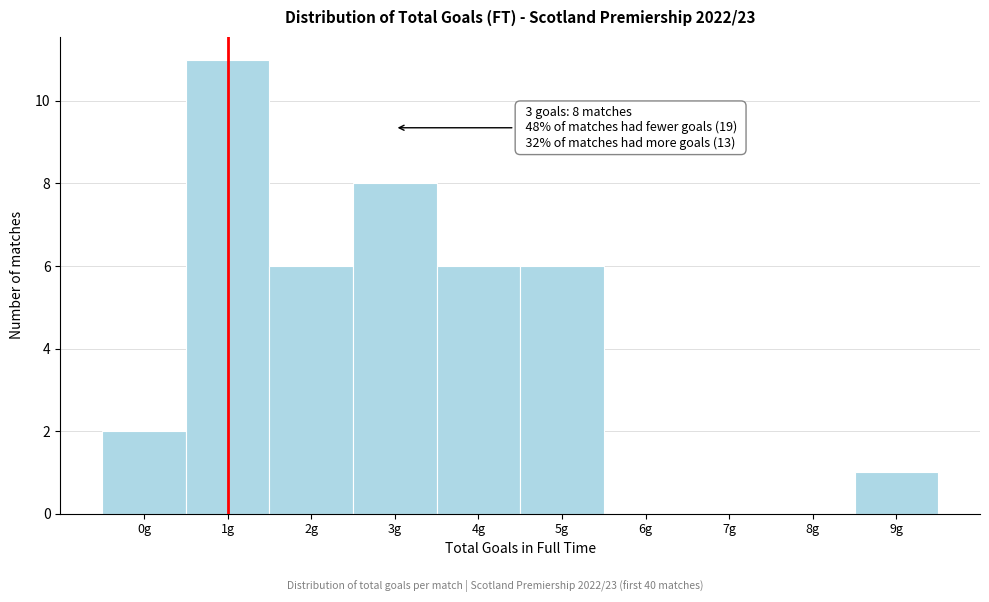

Over which range of the x-axis is the bar tallest?

0.5 to 1.5